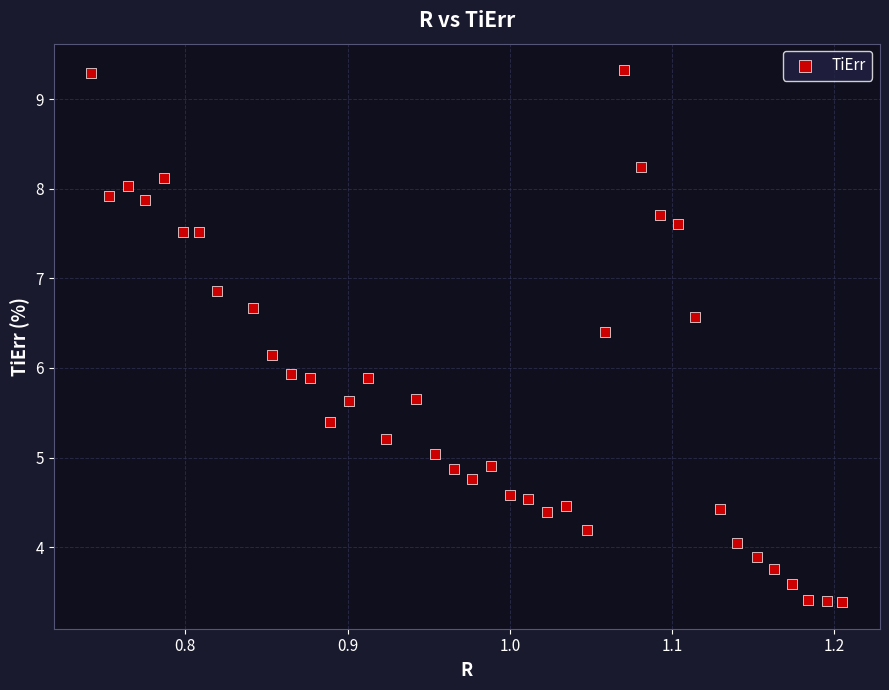

What is the range of X values (max minus min)?

0.5